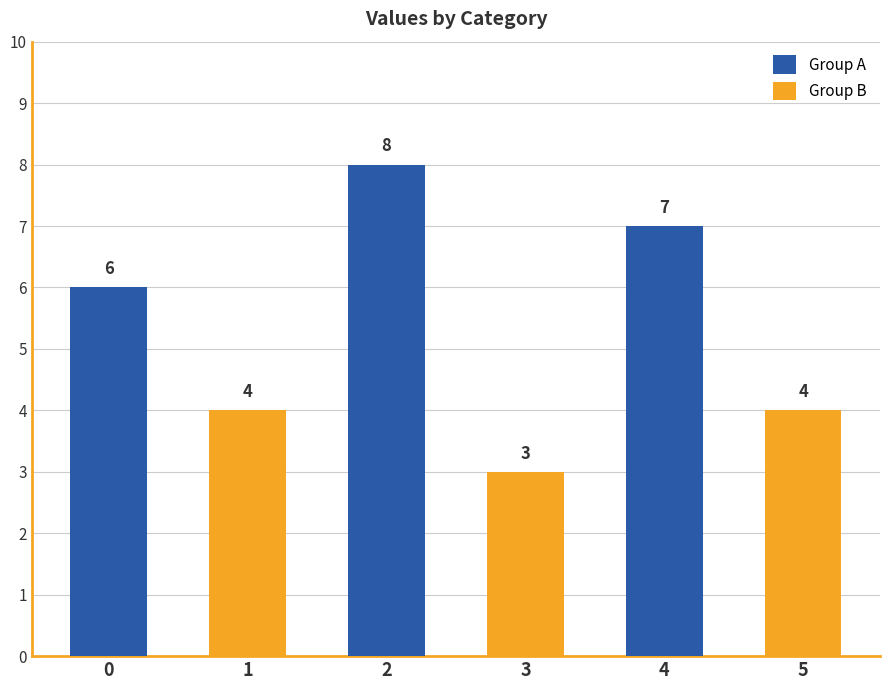

How many values are below 6?

3